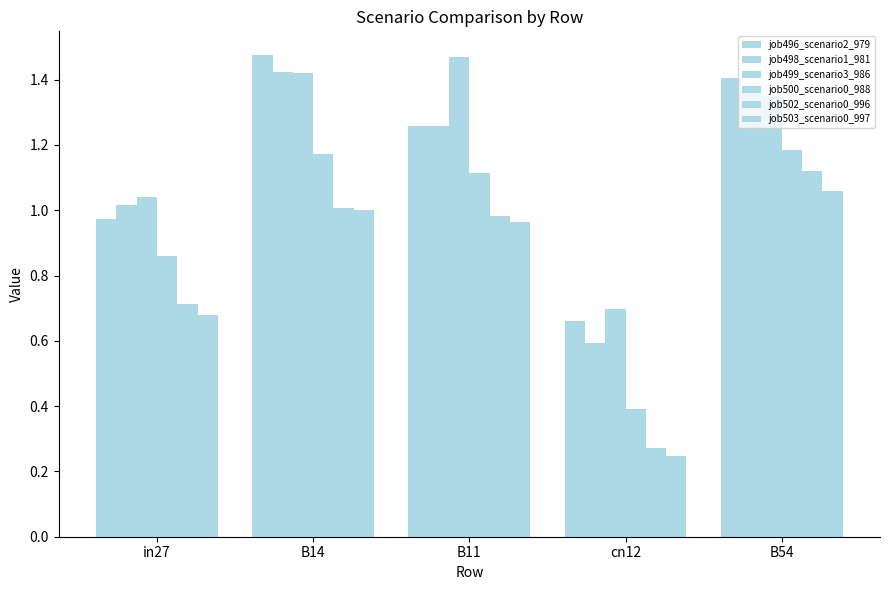

Does the chart contain any negative values?

No